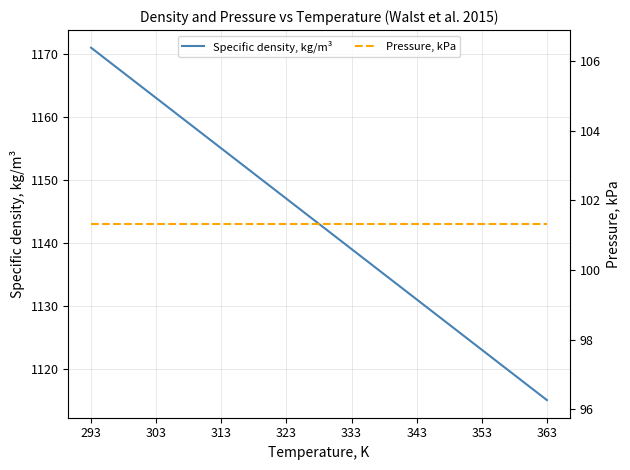

Is the value of Specific density, kg/m³ at 343 greater than the value of Pressure, kPa at 293?

Yes